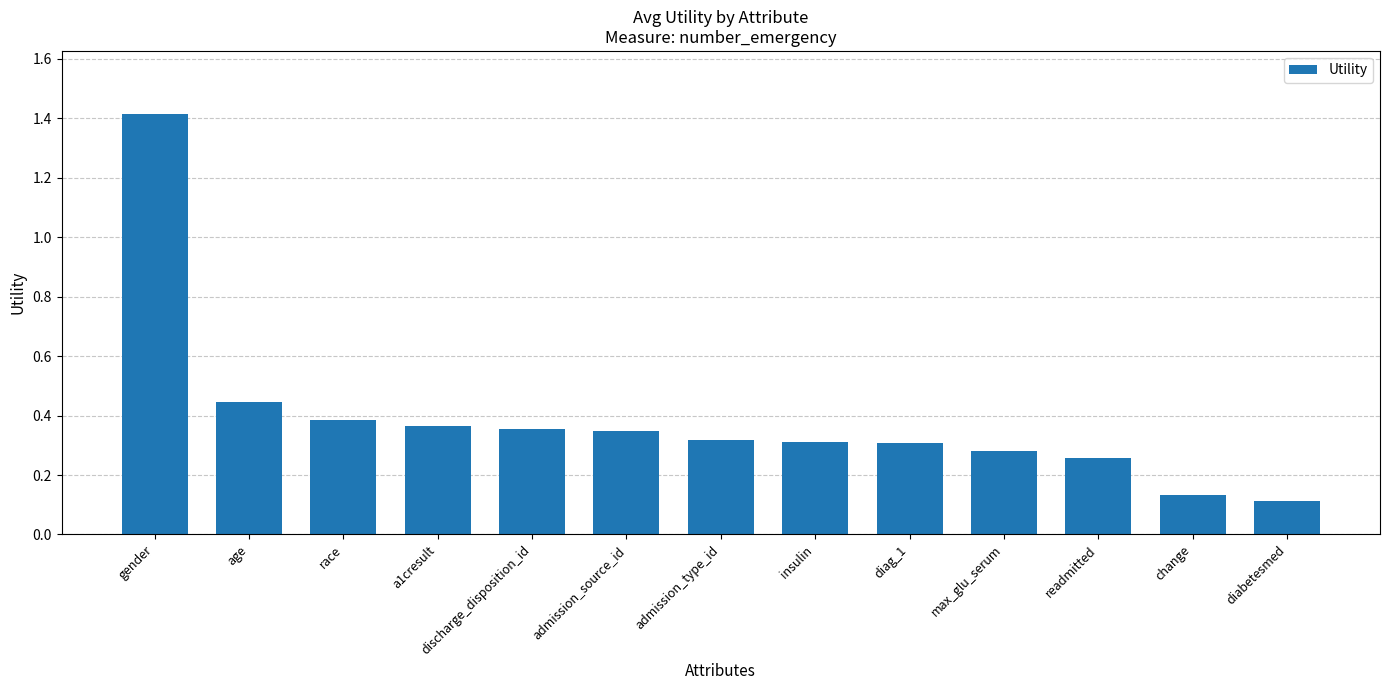

What is the label of the 8th bar from the right?

admission_source_id